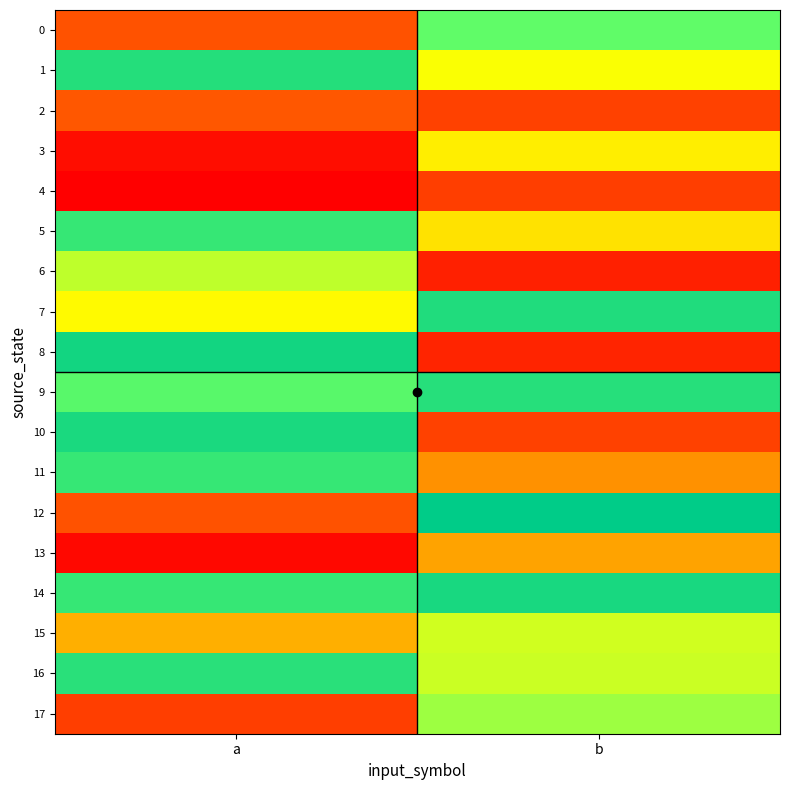

What is the total value across all series at b?

9.2